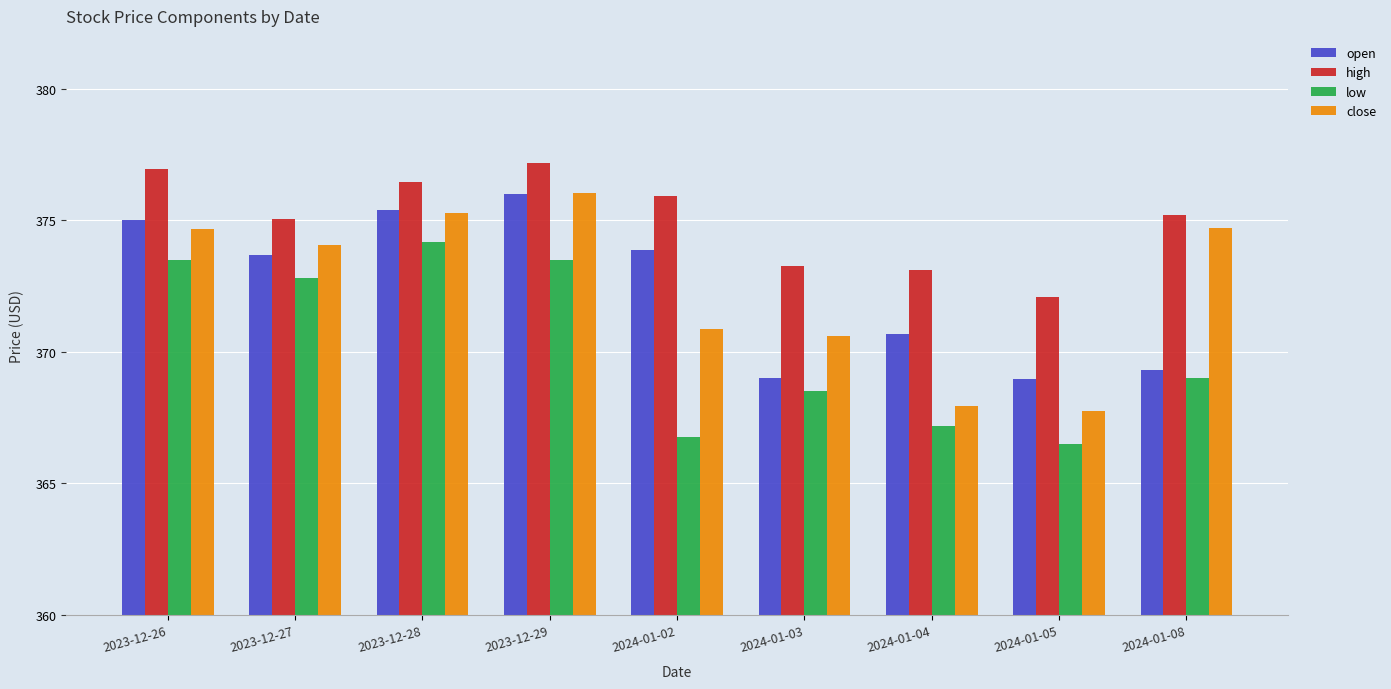

What is the average value of the low series?

370.2